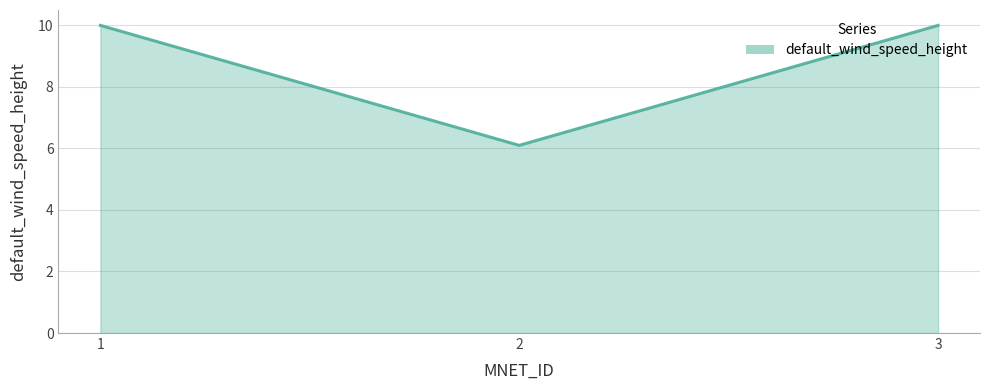

What is the ratio of the value at 1 to the value at 2?

1.6